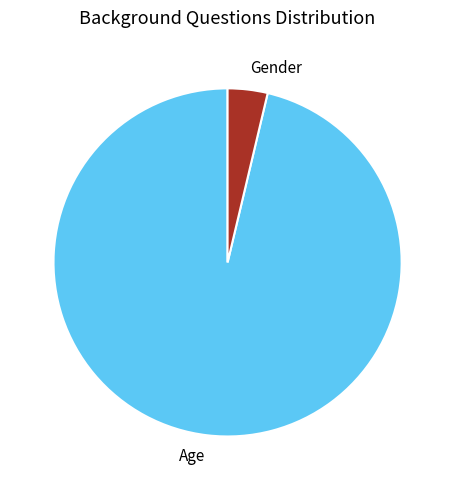

True or false: Age accounts for 96% of the total.

True